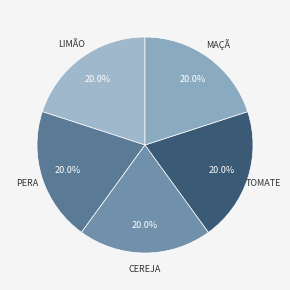

To the nearest percent, what is the difference between the largest and smallest slice percentages?

0%